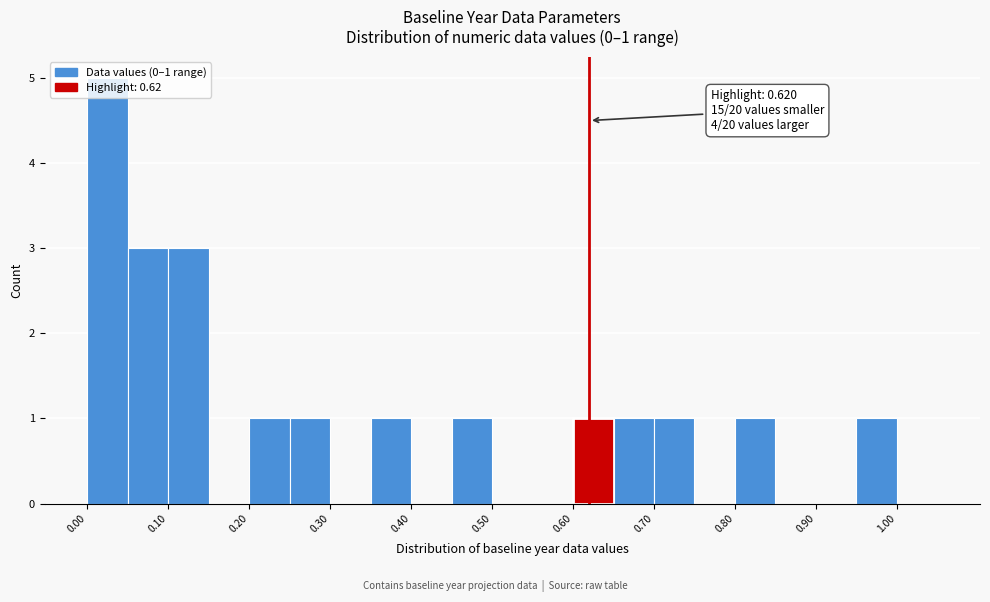

Which range on the x-axis has the tallest bar?

0.00 to 0.05